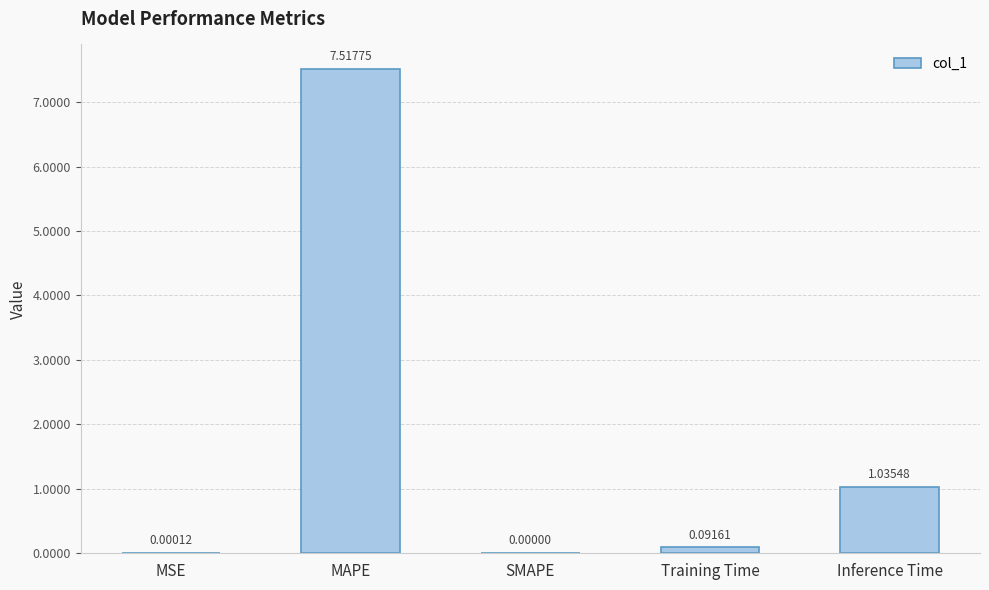

At which category does the chart reach its peak across all series?

MAPE